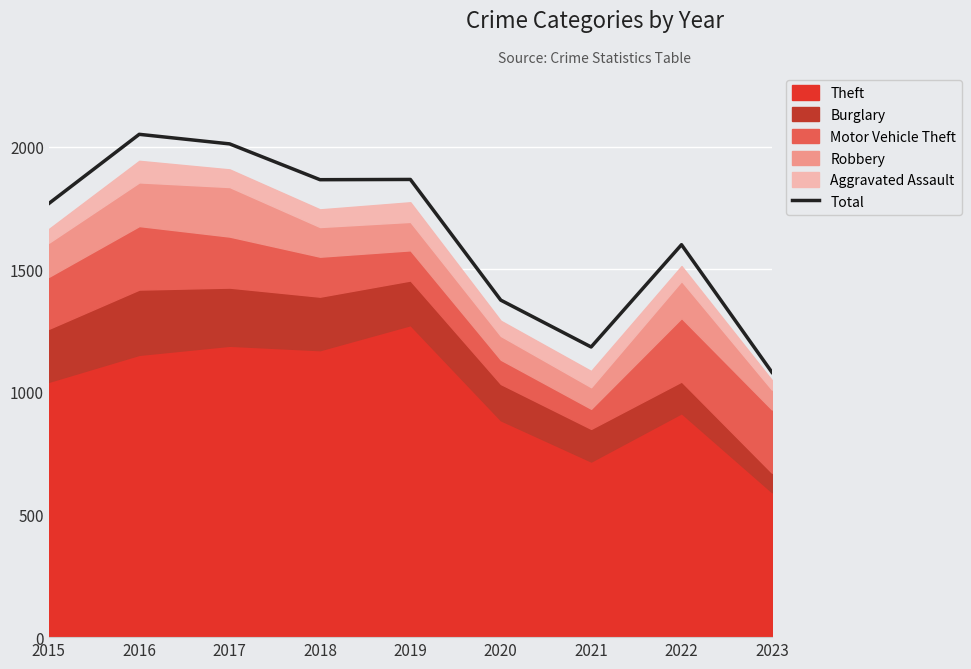

Rank the categories by value from lowest to highest.

2023, 2021, 2020, 2022, 2015, 2018, 2019, 2017, 2016